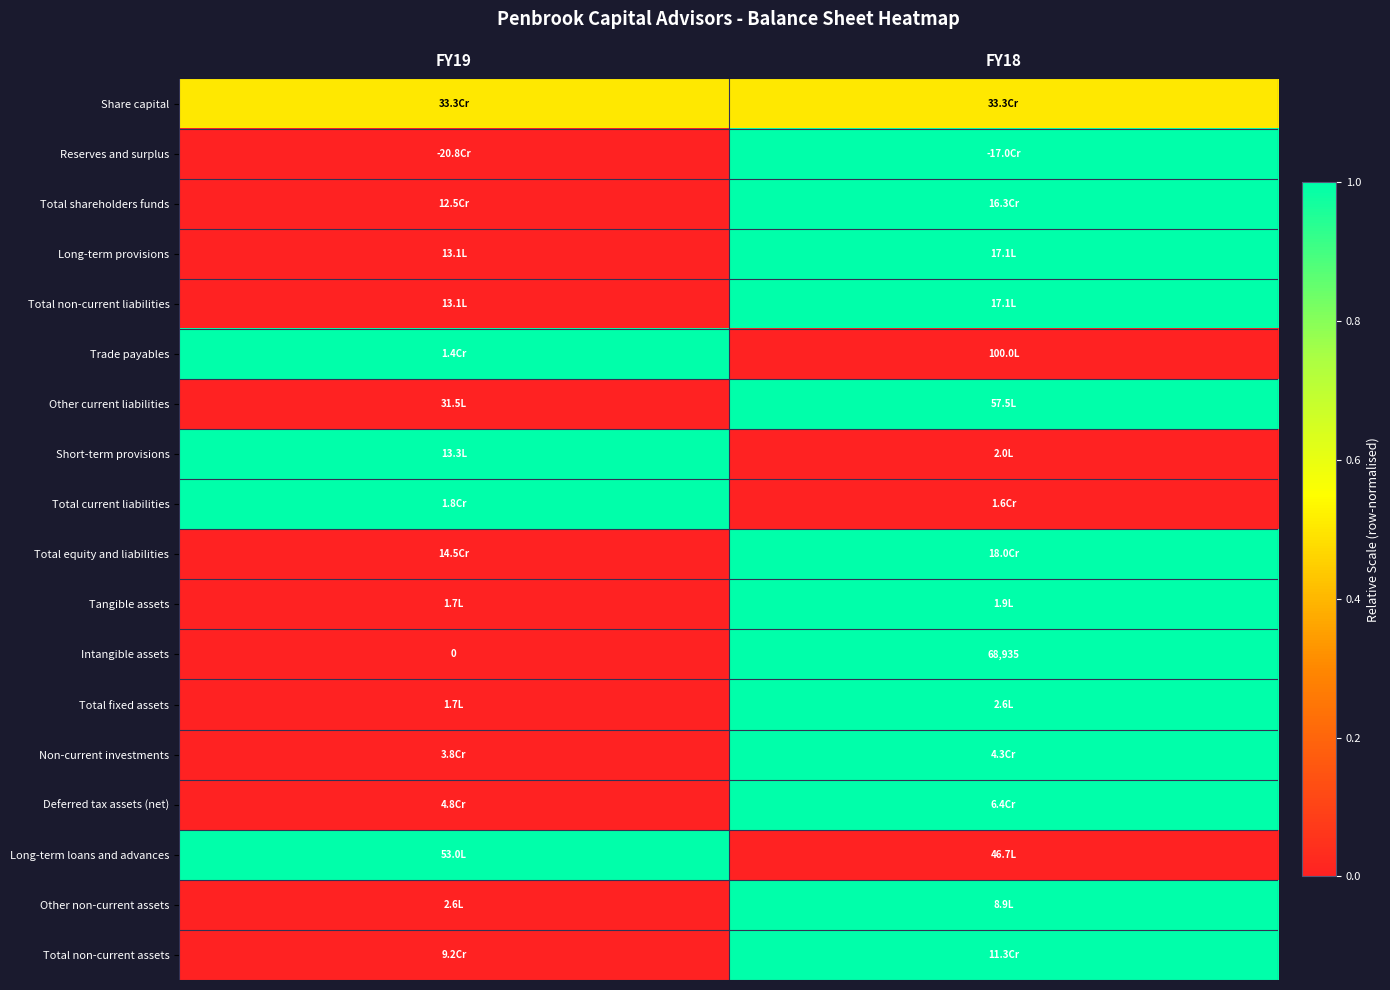

True or false: Intangible assets has a value of -31799.1 at FY19.

False